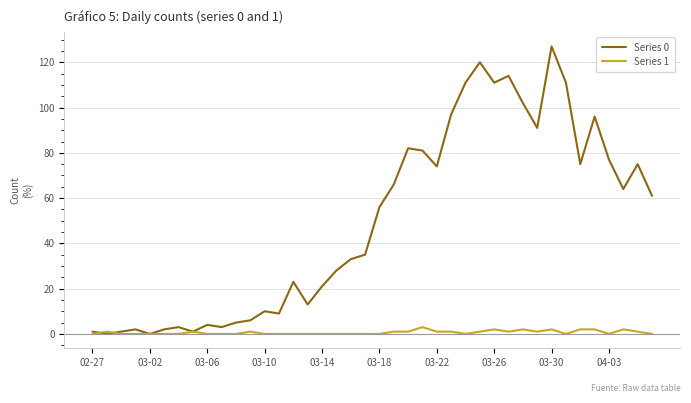

Which series has the largest total across all categories?

Series 0